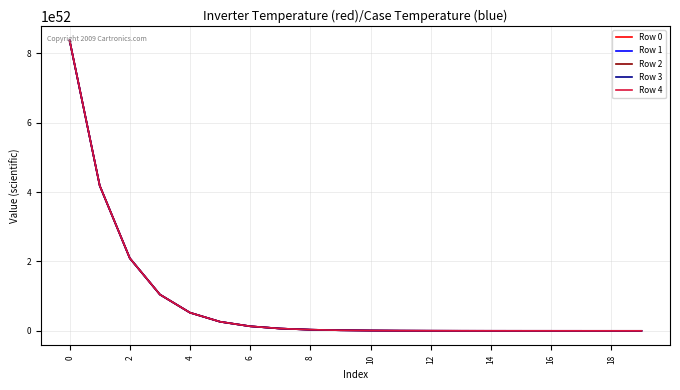

List the series in order of their overall mean, lowest first.

Row 0, Row 1, Row 2, Row 3, Row 4